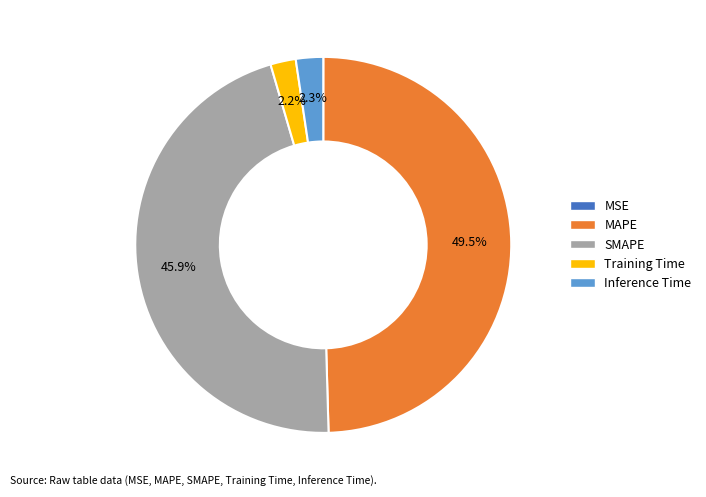

Combined, do Inference Time and MAPE account for over 50%?

Yes